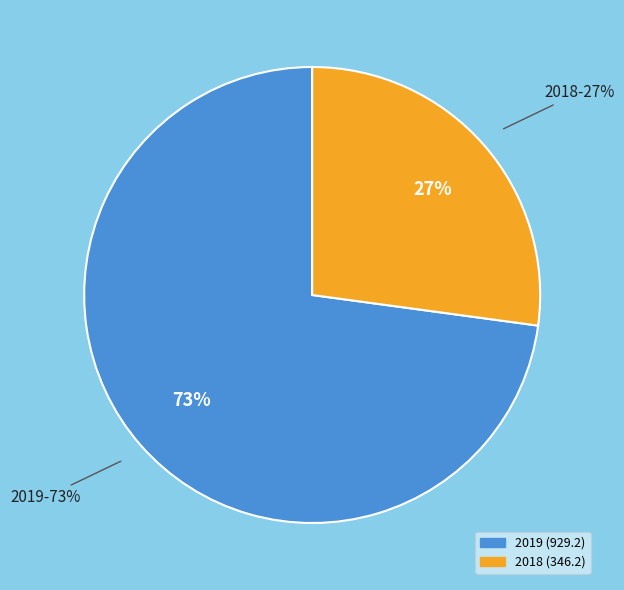

Is it true that 2018 is 1% of the pie?

False